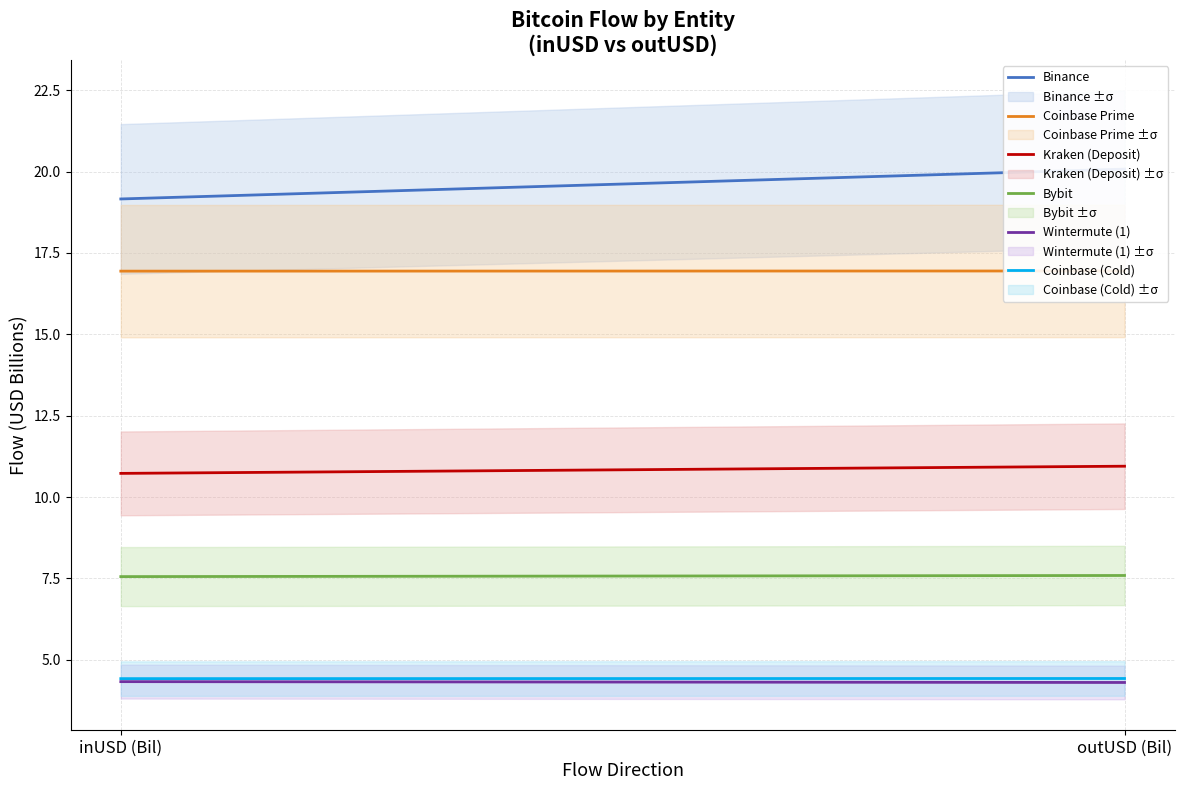

What is the difference between the highest and lowest values at outUSD (Bil)?

15.8